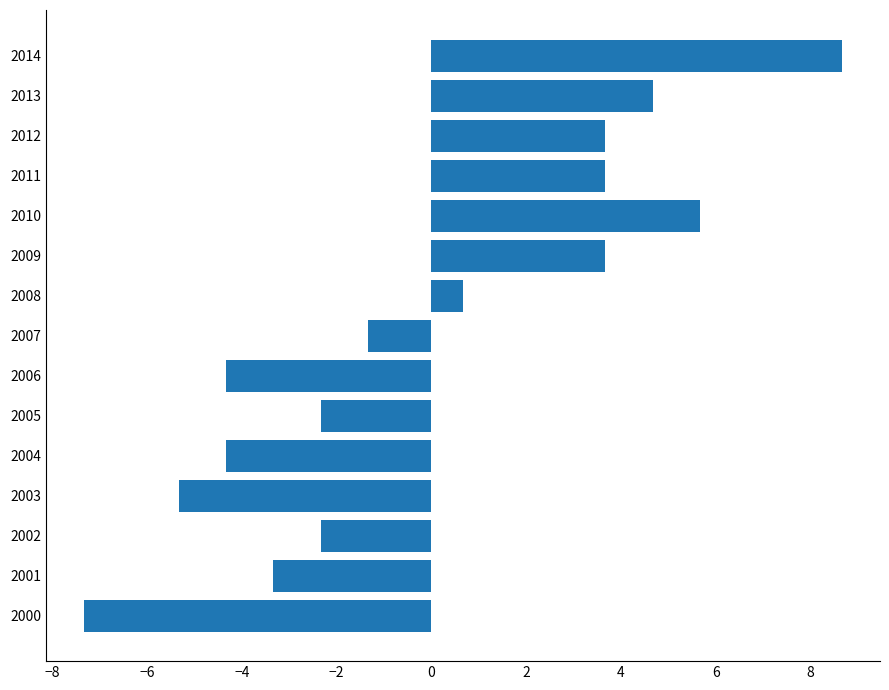

How many values are below -1?

8